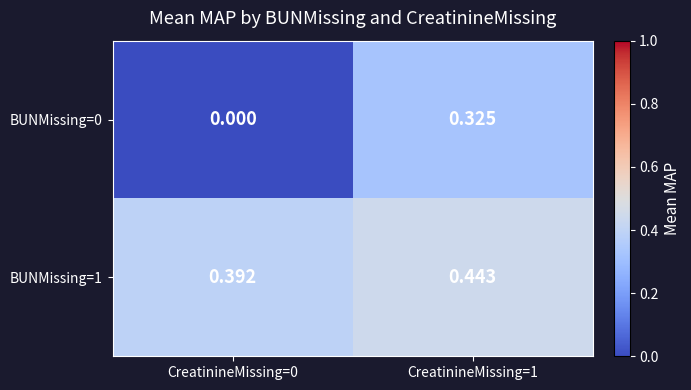

Is the value of BUNMissing=0 at CreatinineMissing=0 greater than the value of BUNMissing=1 at CreatinineMissing=0?

No